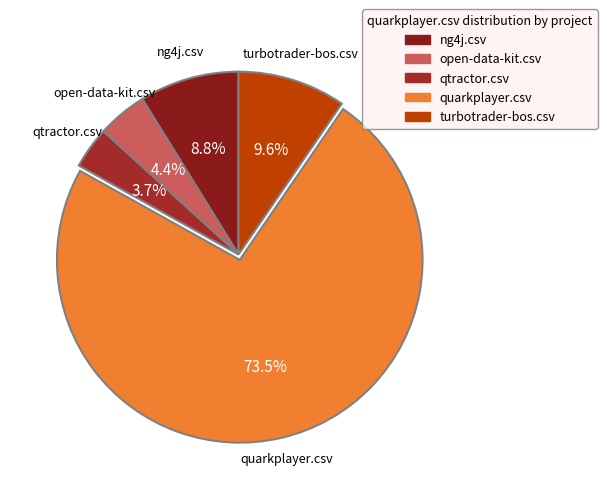

Which category has the smallest portion of the pie?

qtractor.csv